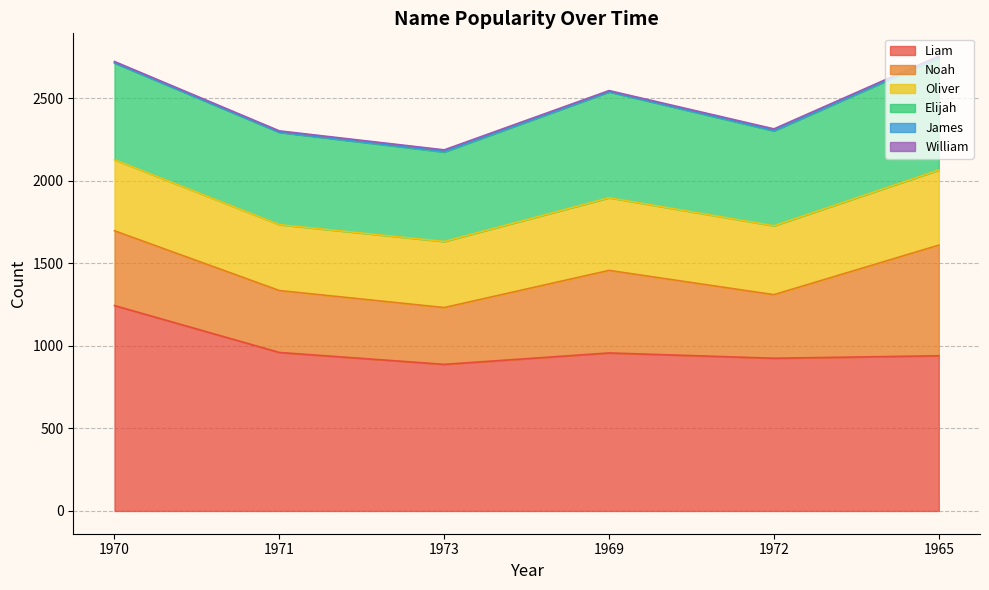

What is the label of the 1st point from the right?

1965